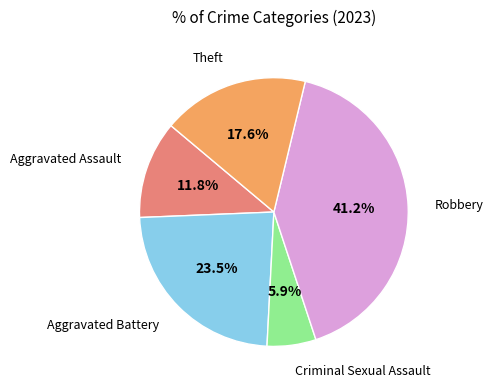

Rank the categories by value from highest to lowest.

Robbery, Aggravated Battery, Theft, Aggravated Assault, Criminal Sexual Assault